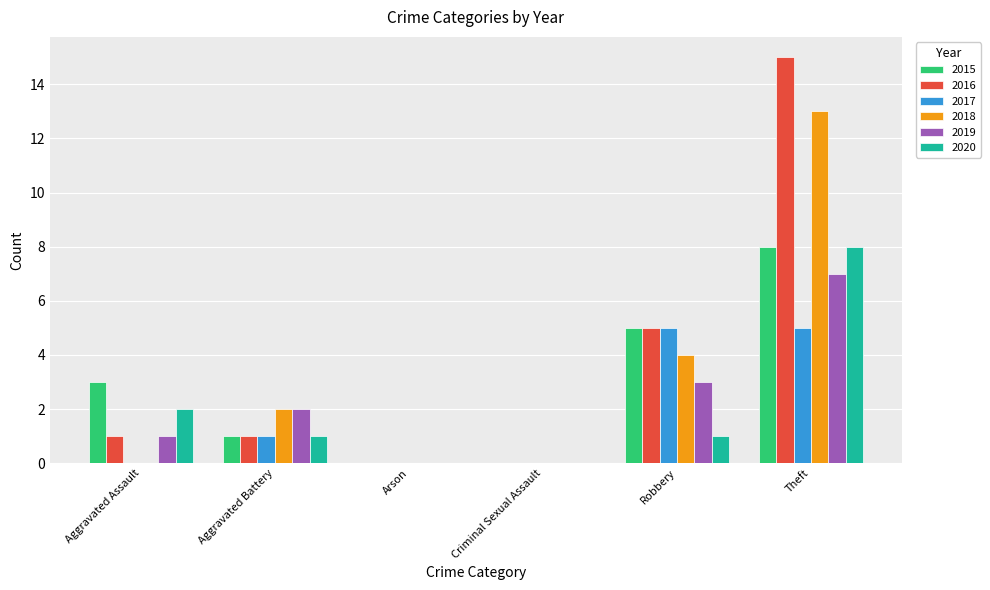

What is the total value across all series at Aggravated Assault?

7